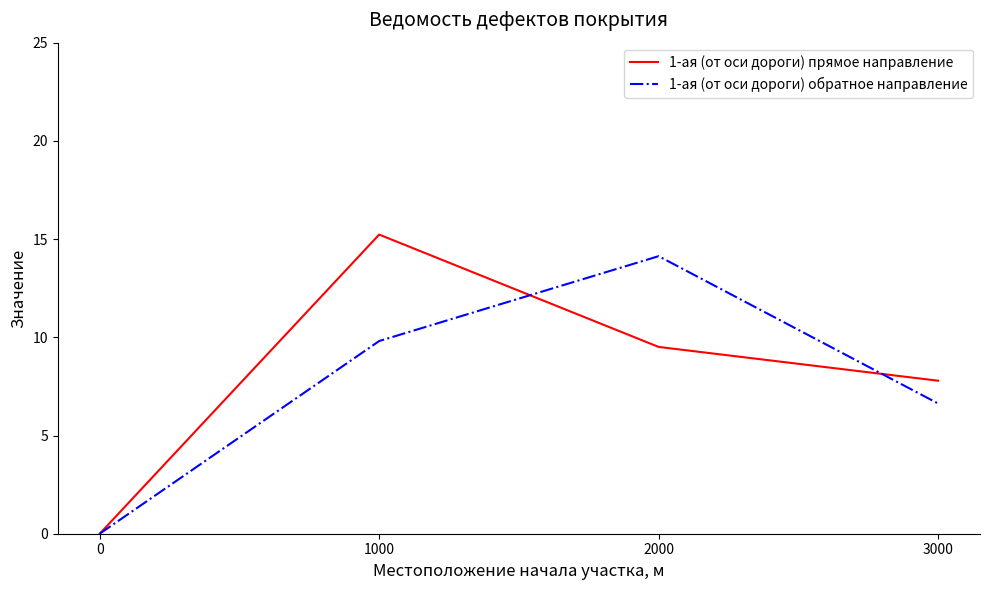

What is the maximum value shown in the chart?

15.2